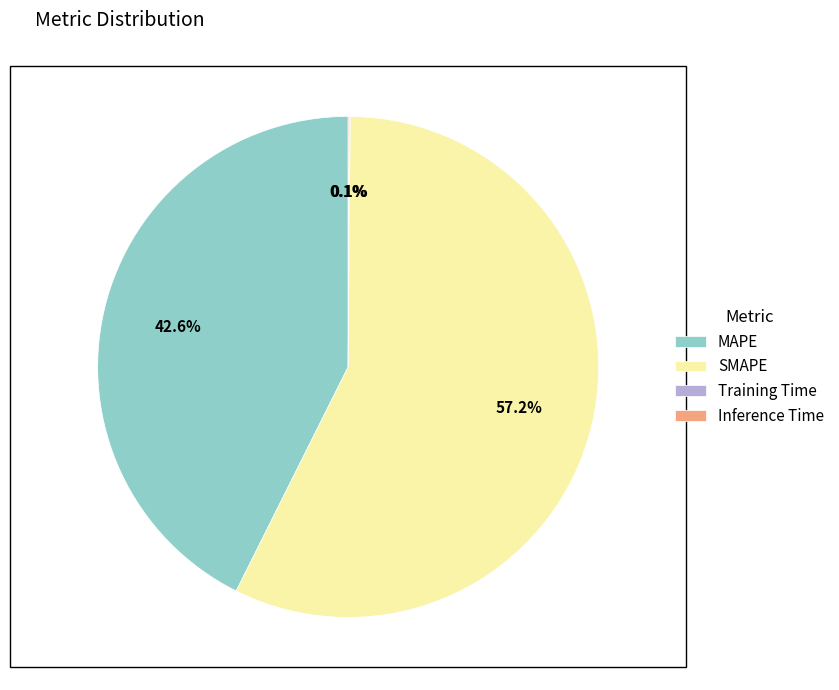

Which has a higher value, MAPE or SMAPE?

SMAPE